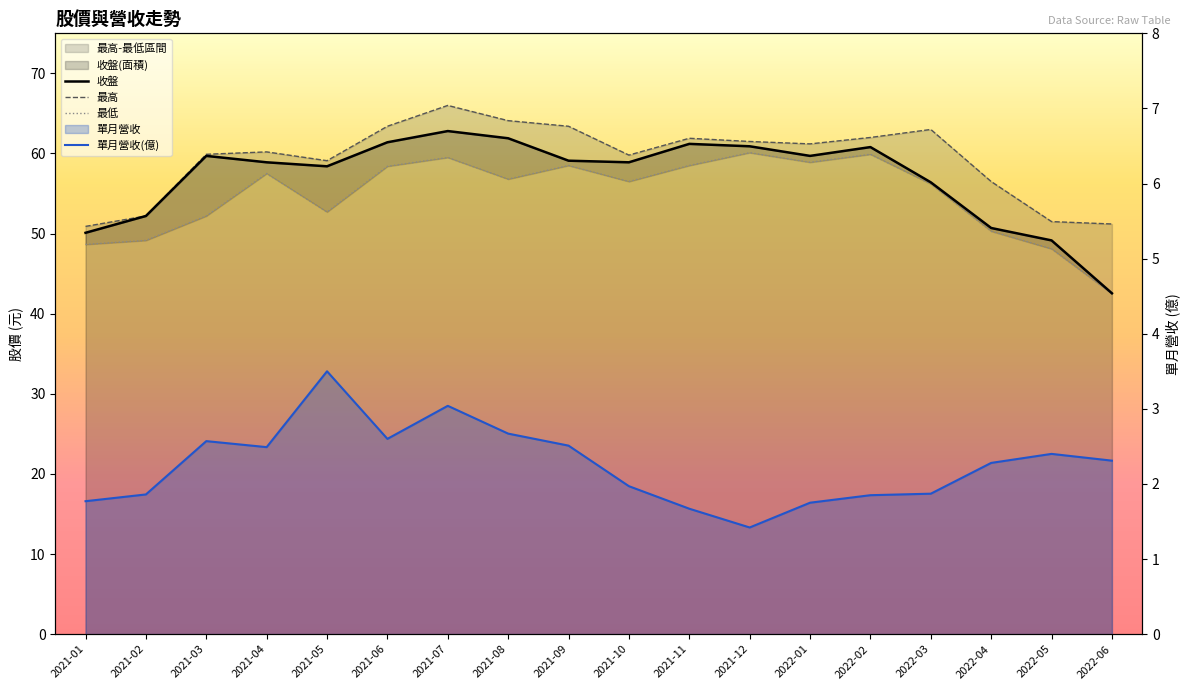

What is the highest value of the 最低 series?

60.1